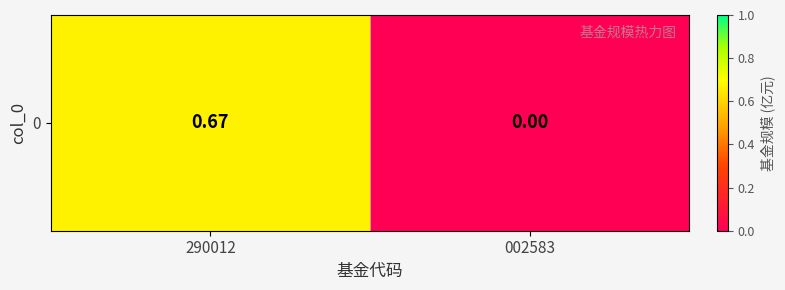

How many series are shown in this chart?

1